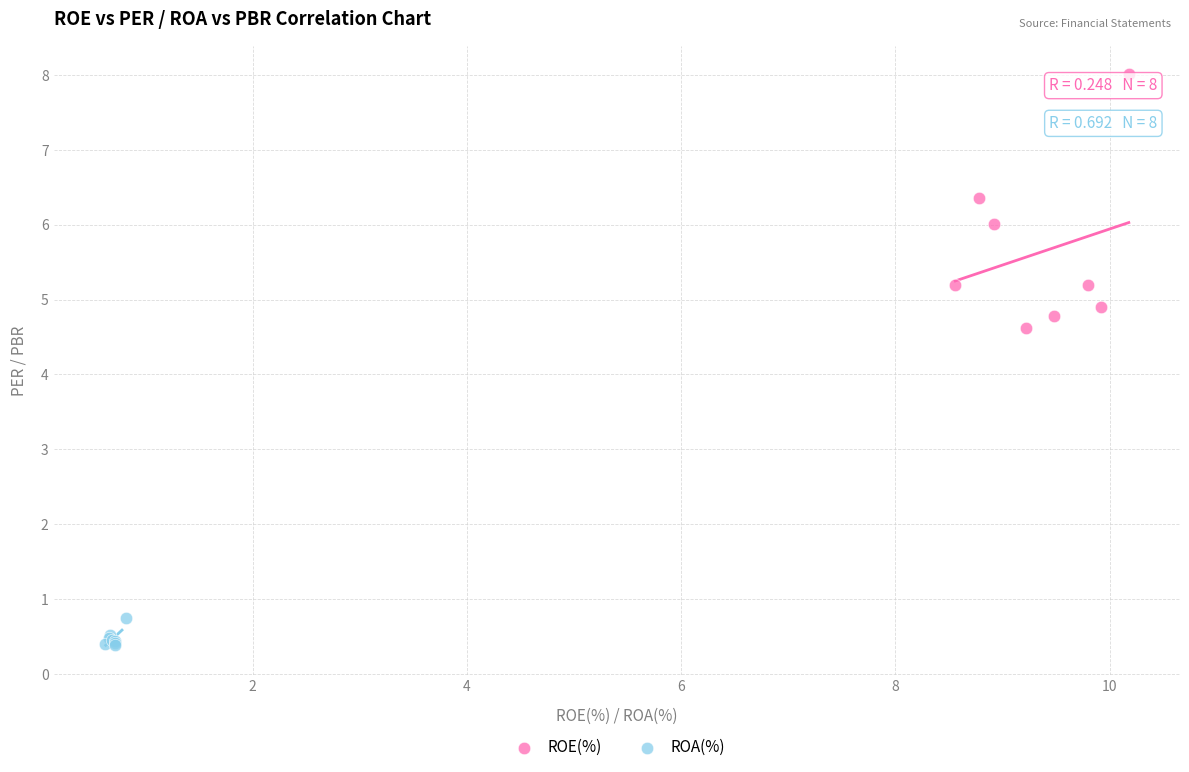

What are all the series names shown in the legend?

ROE(%), ROA(%)